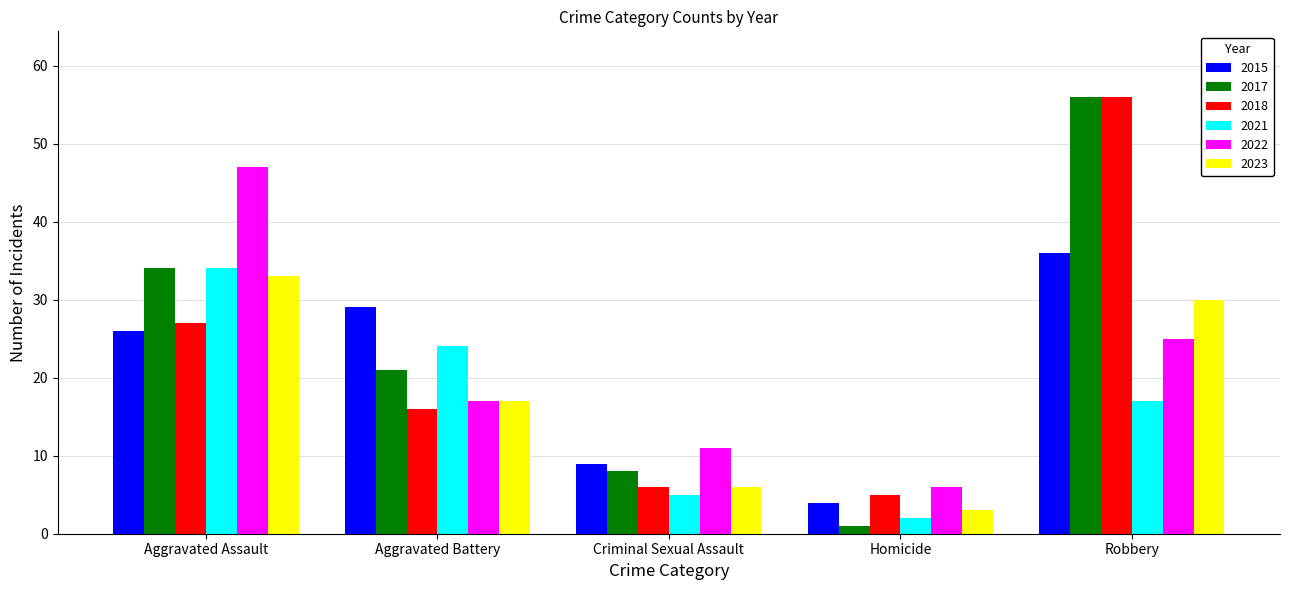

What is the sum of the 2022 values at Robbery and Aggravated Battery?

42